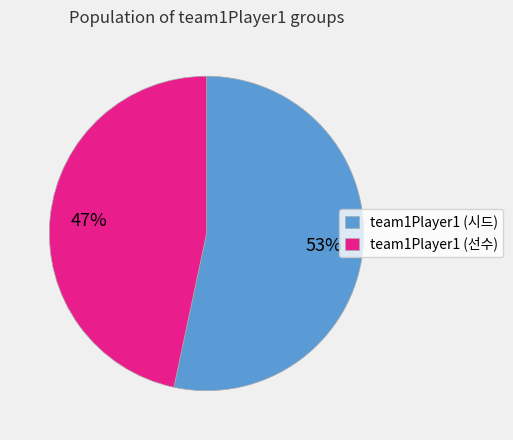

Does team1Player1 (선수) represent more than half of the total?

No